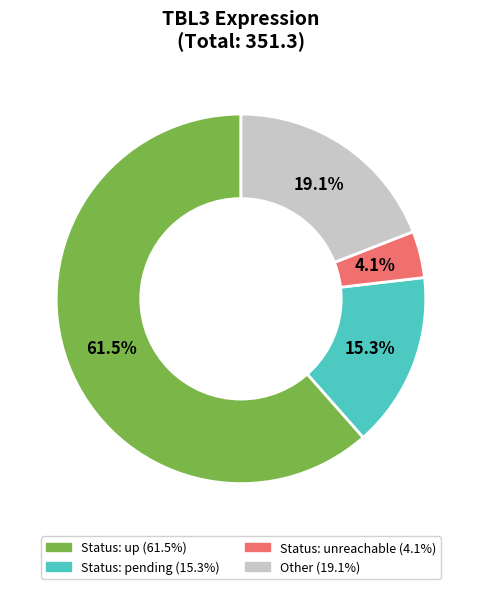

To the nearest percent, what is the average slice percentage?

25%